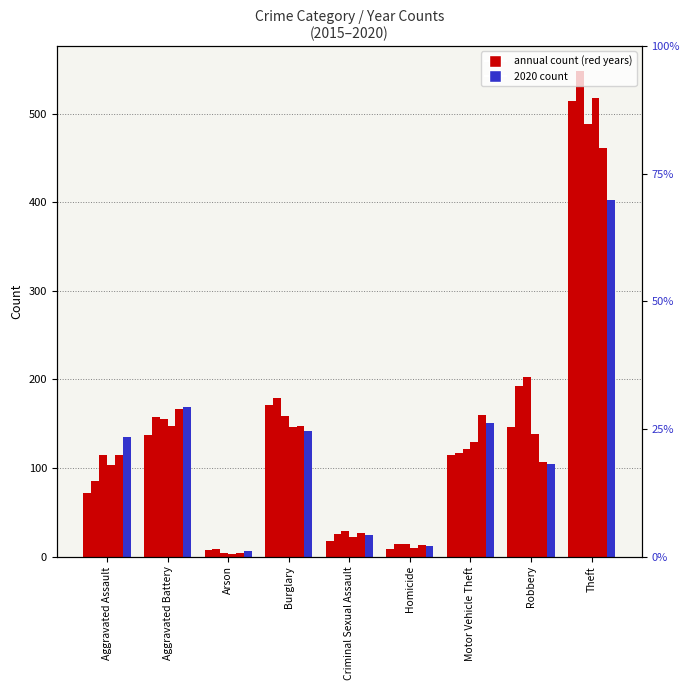

At which category is the sum across all series the highest?

Theft